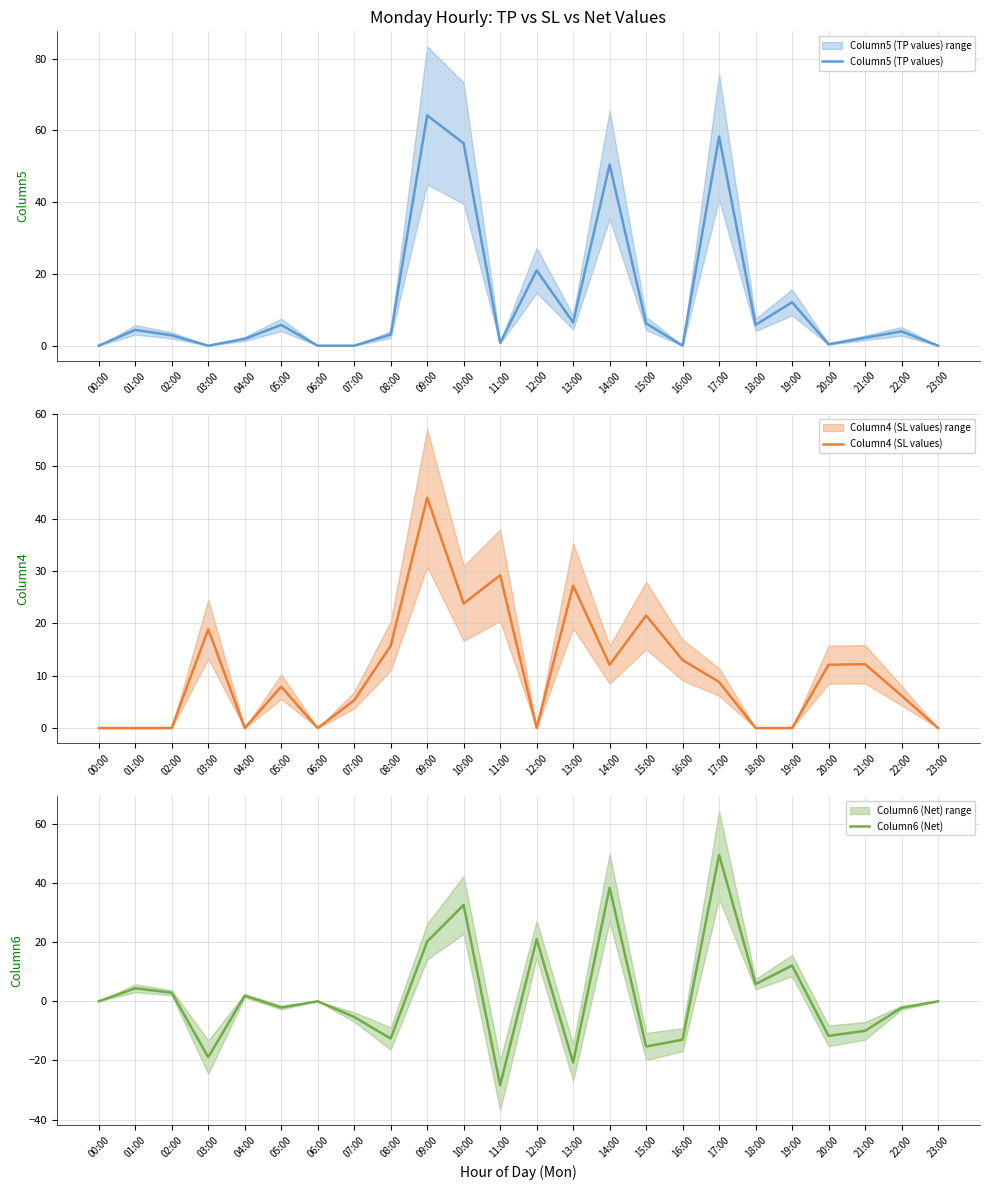

What is the value of the Column4 (SL values) point at the 21st from the left?

12.1